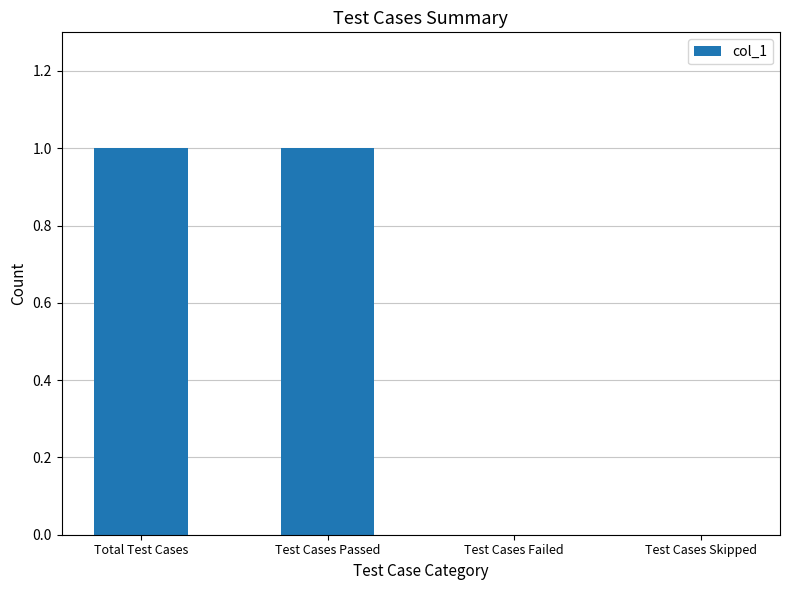

How many values are between 0 and 1?

4